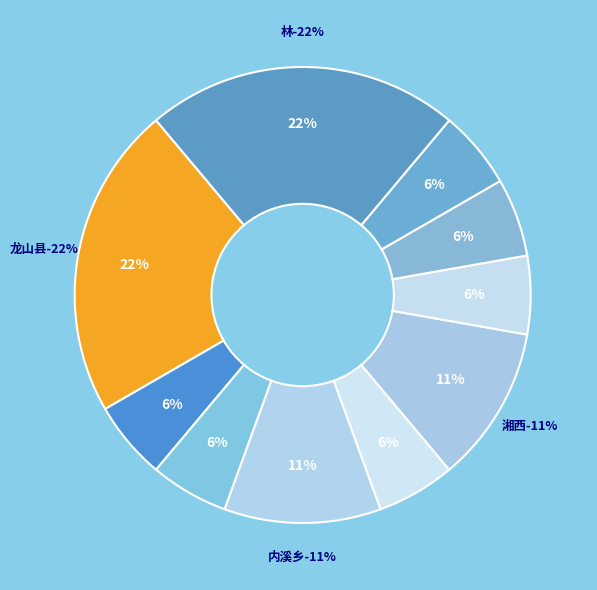

Is 内溪乡 the majority of the pie?

No